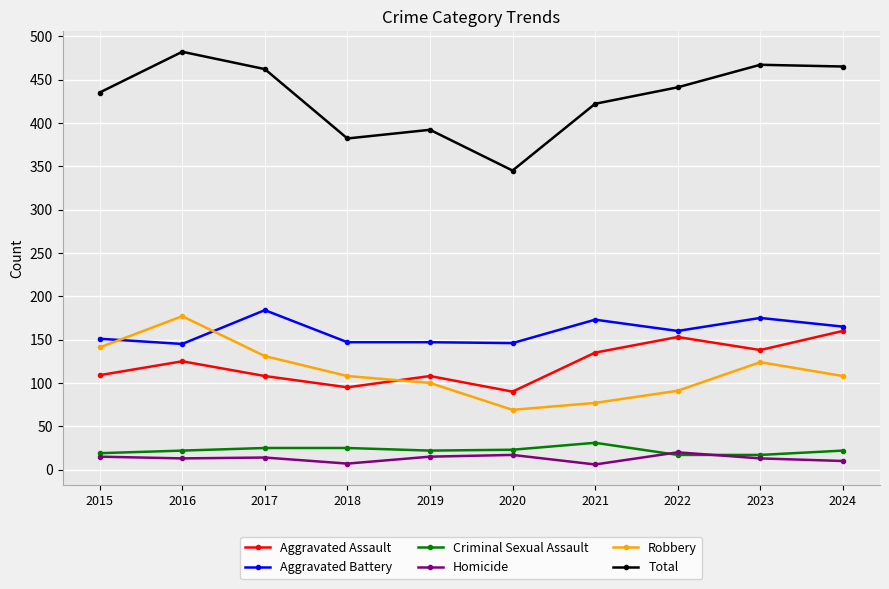

How many series are shown in this chart?

6